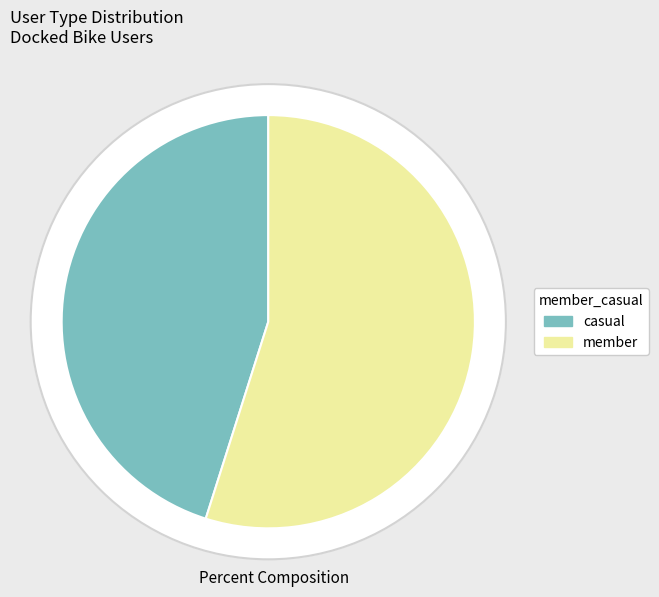

Rank the categories by value from lowest to highest.

casual, member